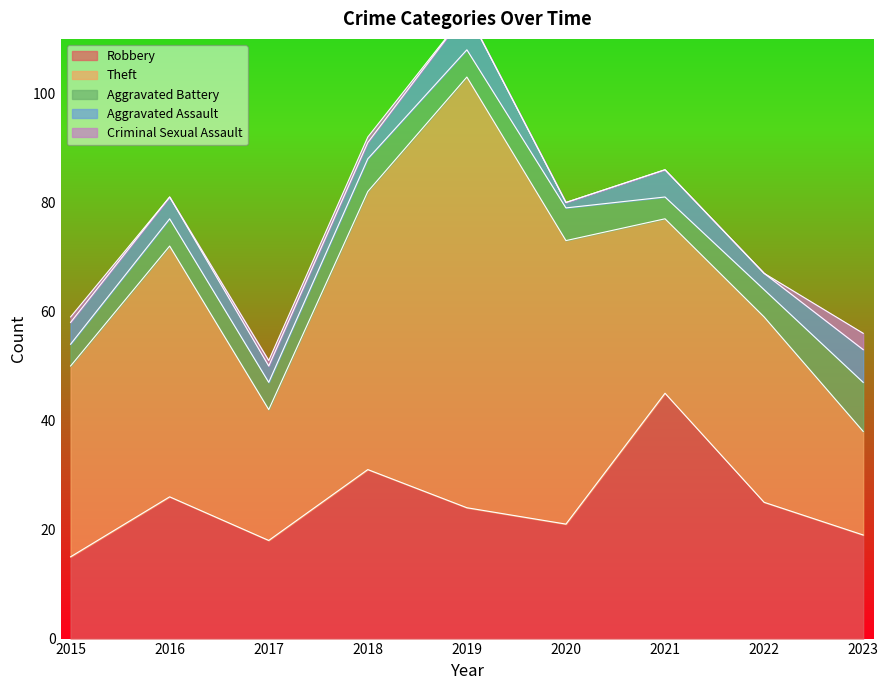

How many values in the Theft series exceed 35?

4